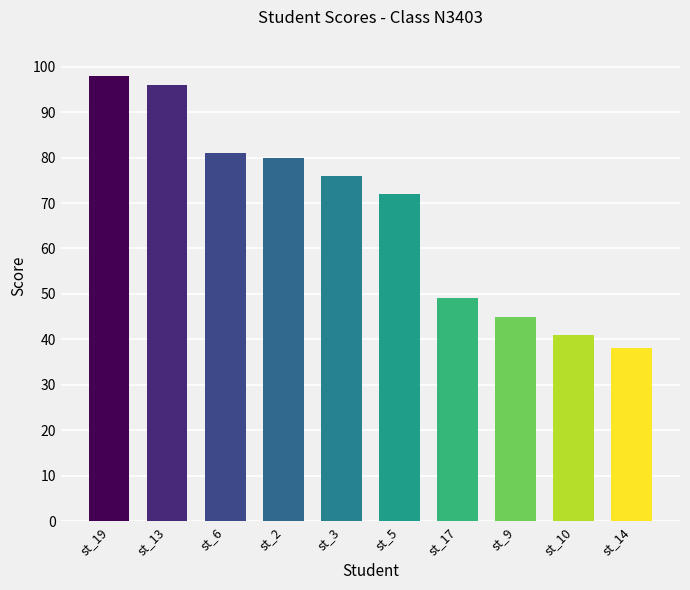

Which label corresponds to the largest value in the chart?

st_19